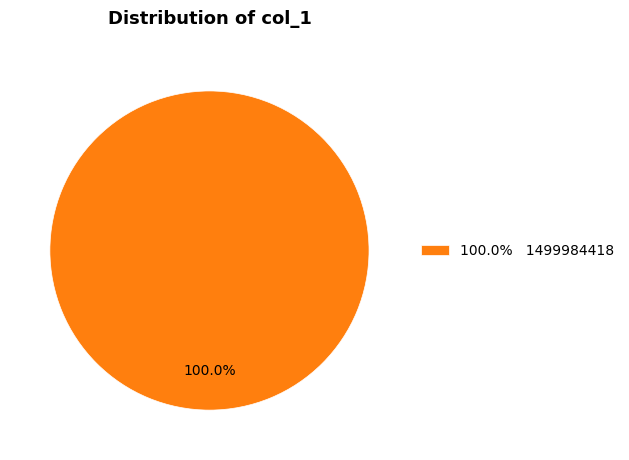

Rank the categories by value from lowest to highest.

100.0% 1499984418